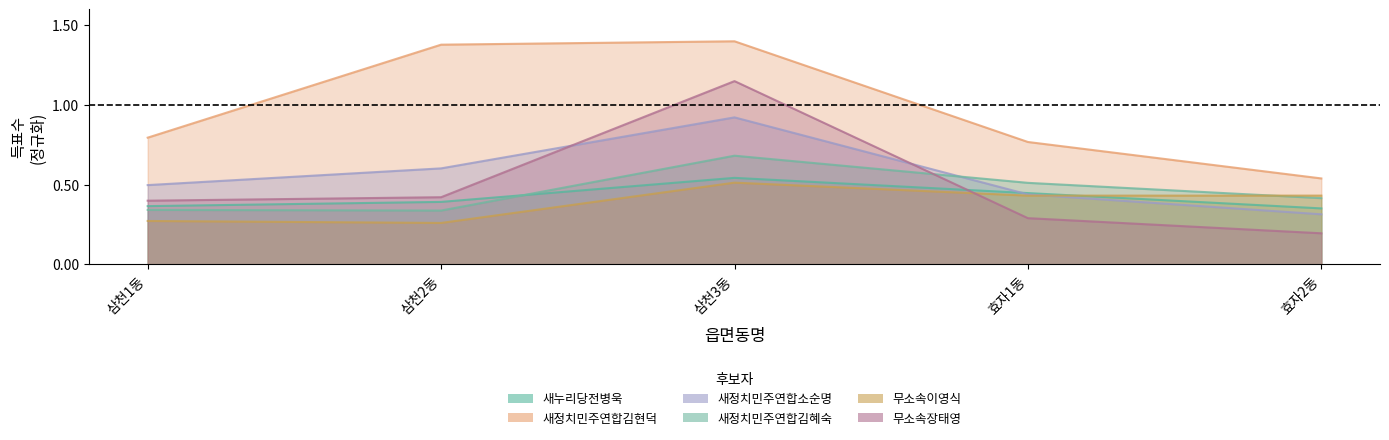

Which series has the largest range (max minus min)?

무소속장태영